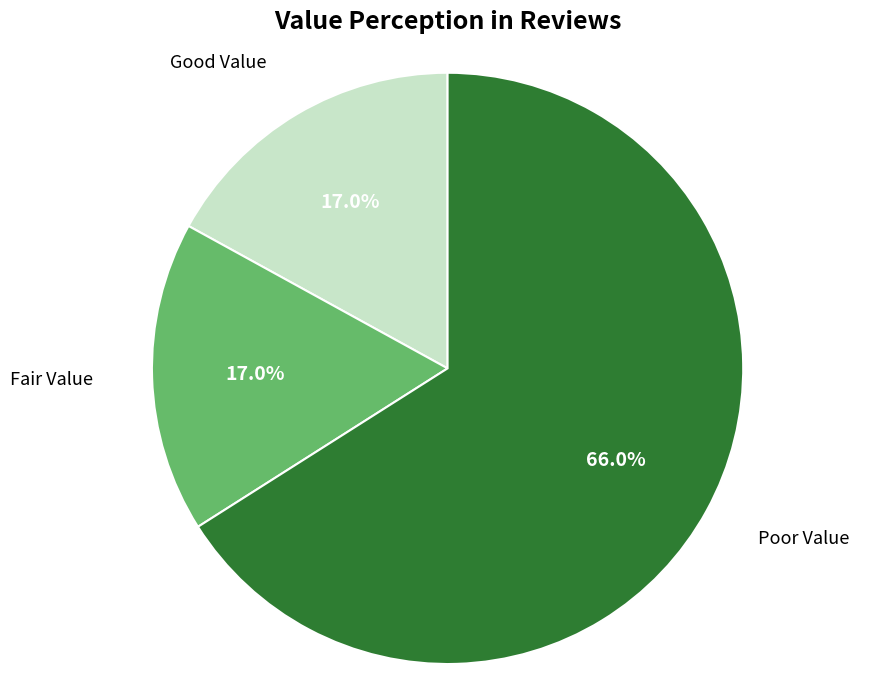

Is it true that Poor Value is 76% of the pie?

False